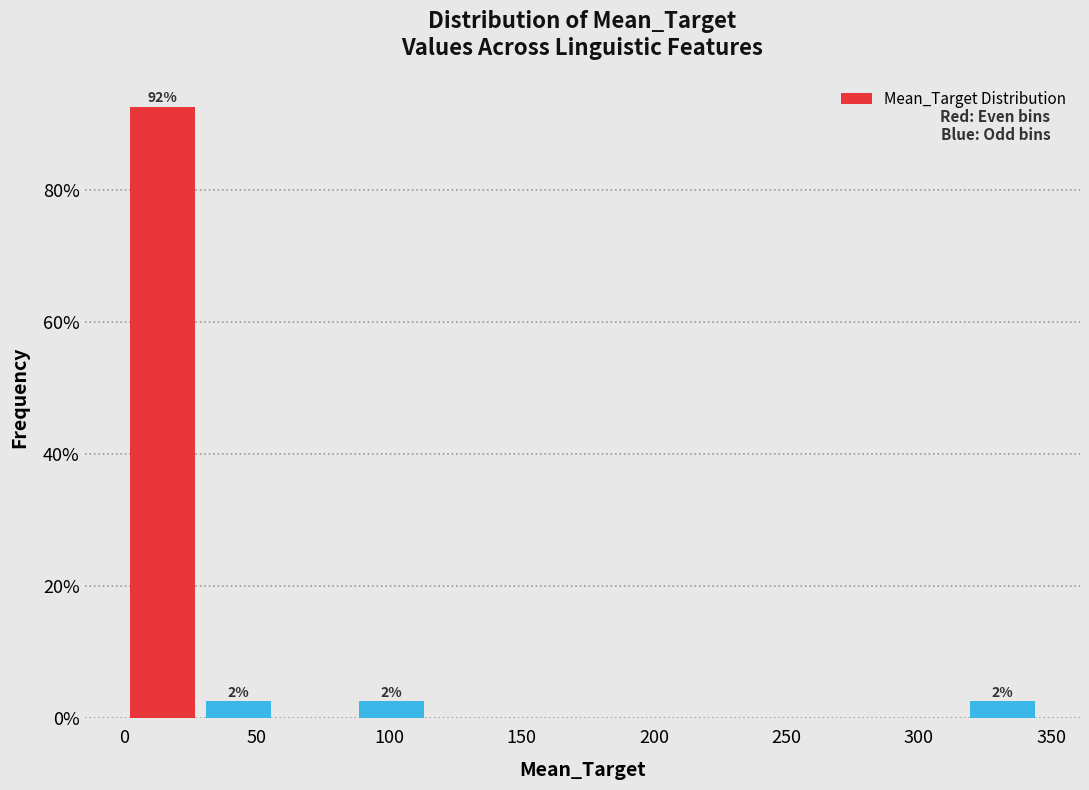

Over which range of the x-axis is the bar tallest?

0 to 30